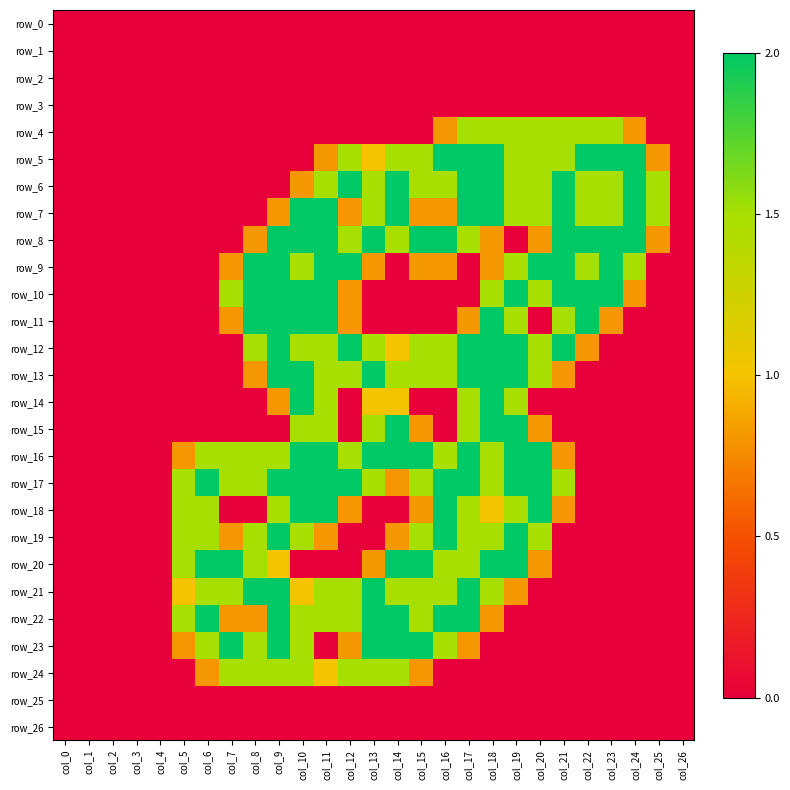

Which series changed the most between col_5 and col_9?

row_8